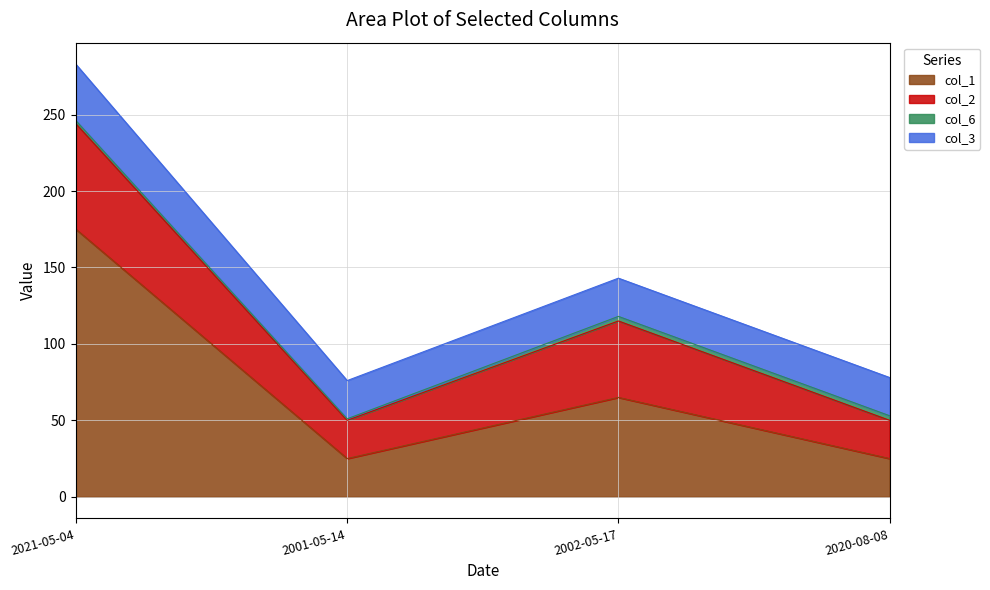

Which category has the lowest value across all series?

2001-05-14